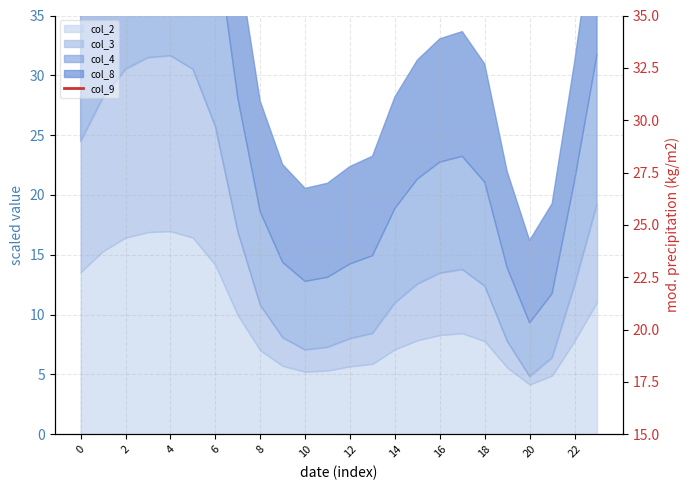

What is the difference between the maximum and minimum values?

19.7